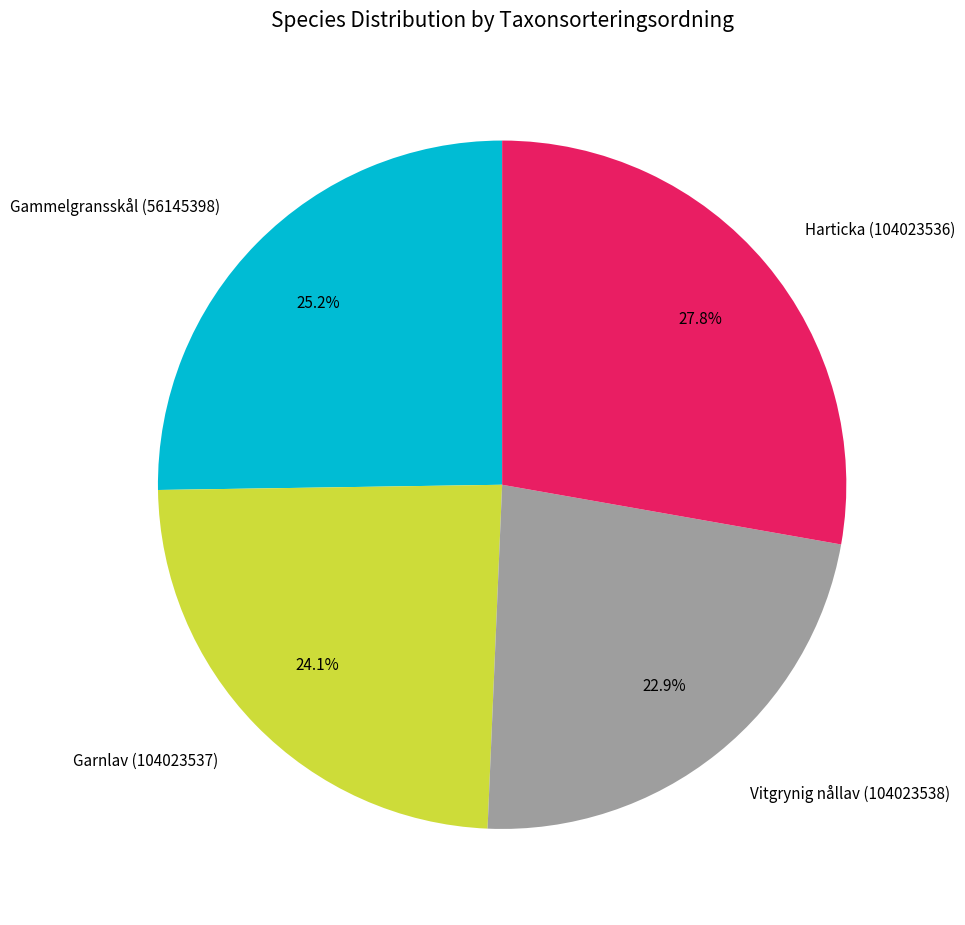

True or false: Gammelgransskål (56145398) accounts for 18% of the total.

False